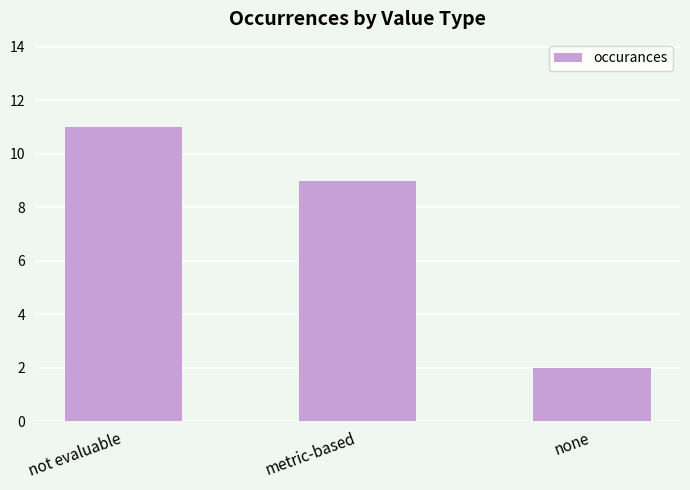

What position from the left is metric-based?

2